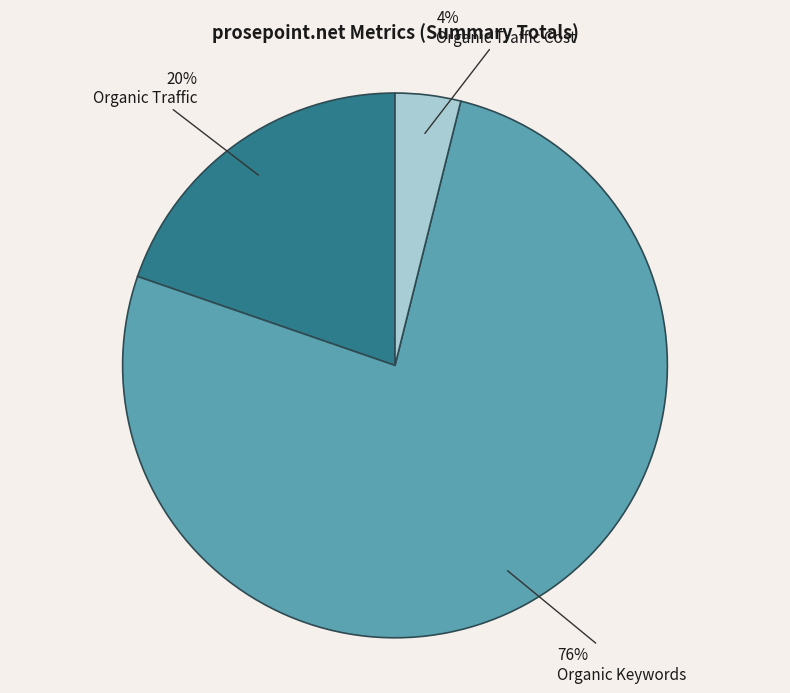

To the nearest percent, what is the average slice percentage?

33%